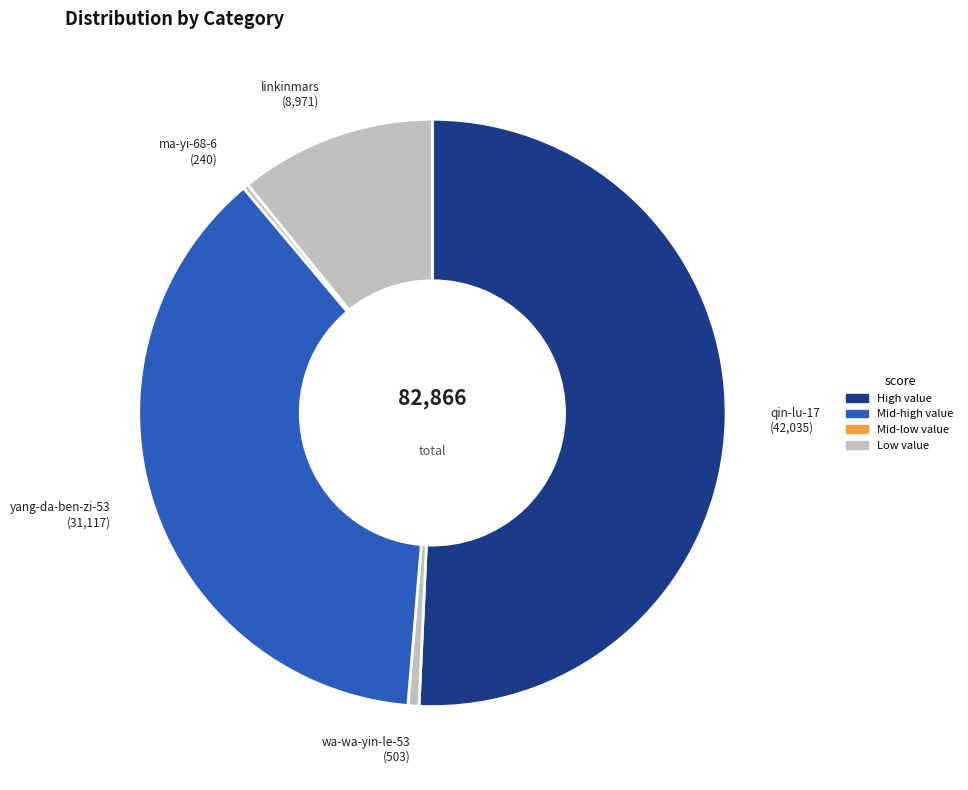

Which has a higher value, qin-lu-17 or yang-da-ben-zi-53?

qin-lu-17